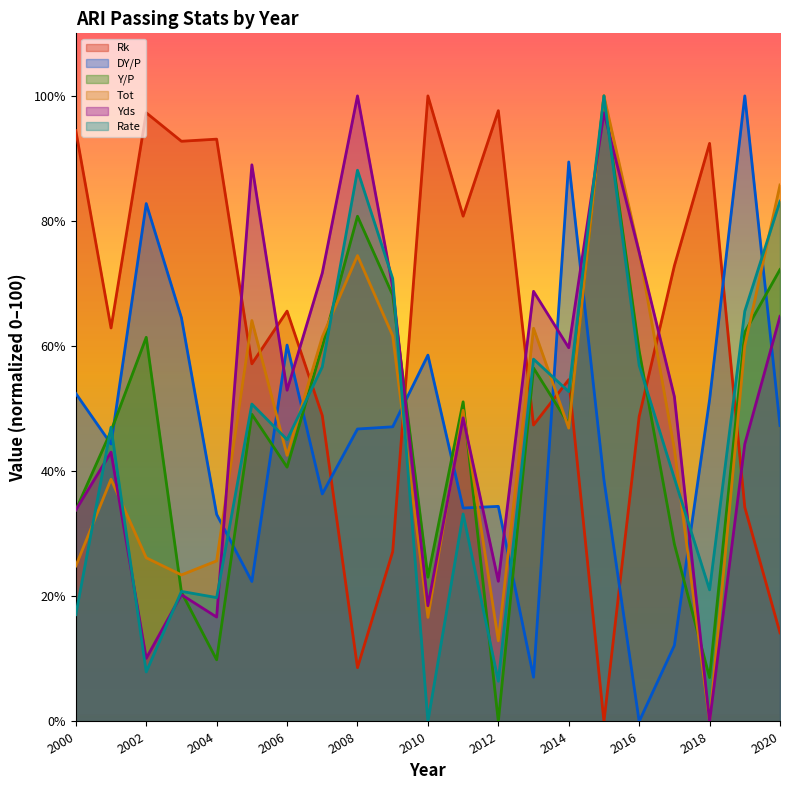

Is it true that Yds equals 33.8 at 2000?

True